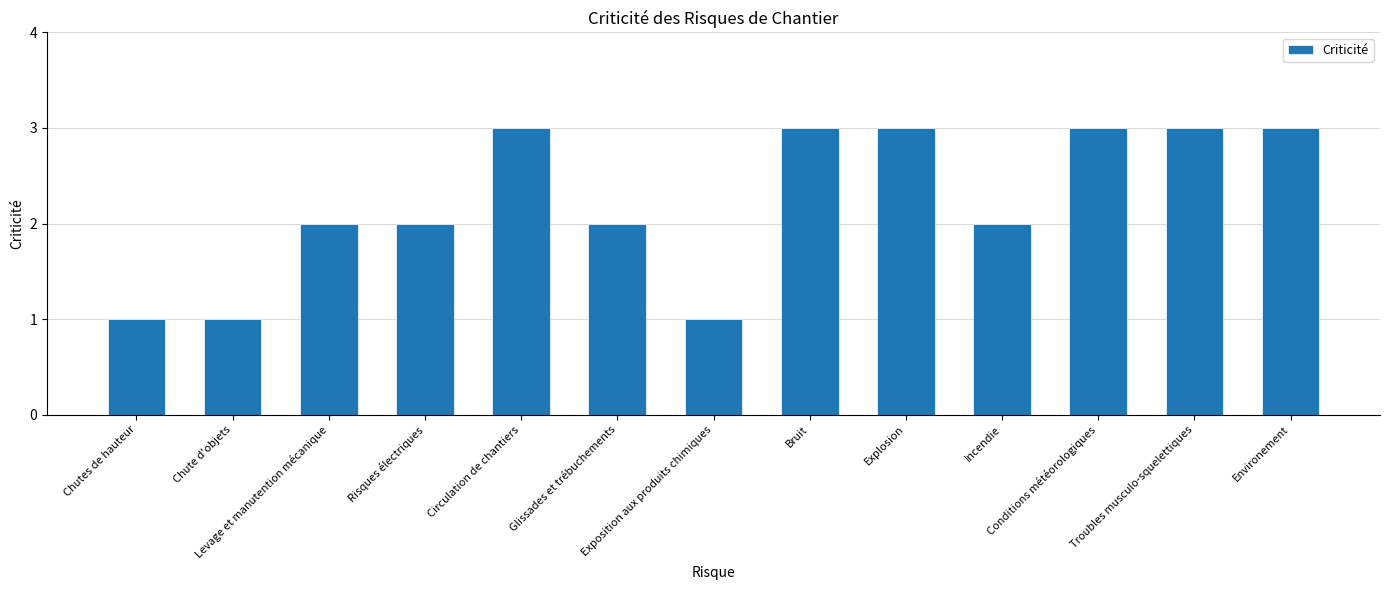

What is the value of the 5th bar from the left?

3